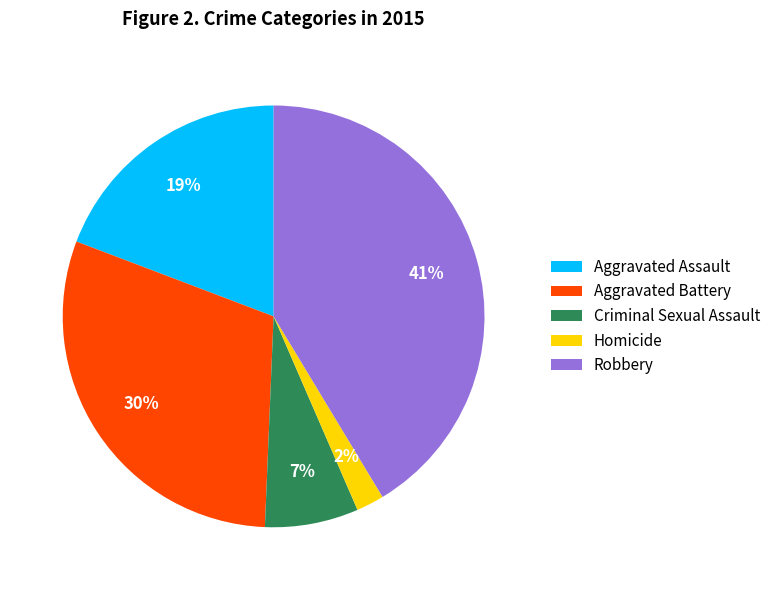

To the nearest percent, what percentage of the pie is Criminal Sexual Assault?

7%